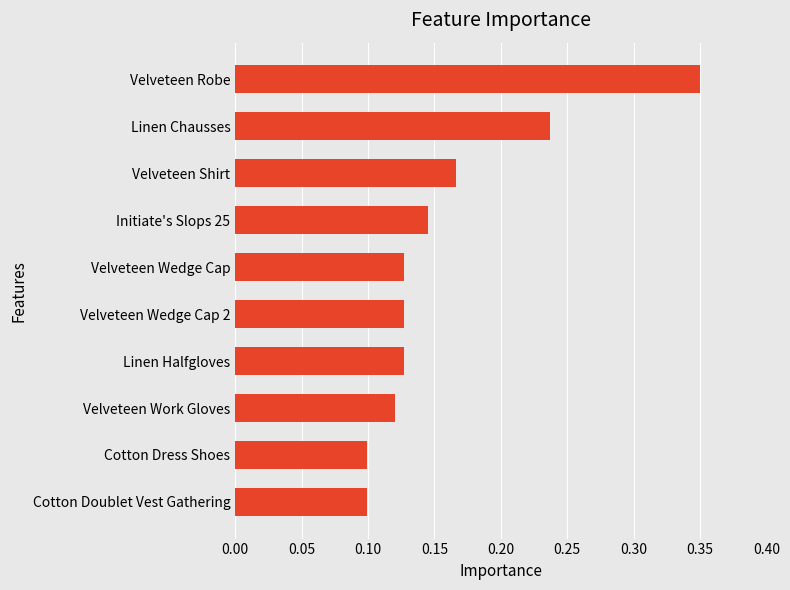

The value at Velveteen Wedge Cap is 0.0. True or false?

False